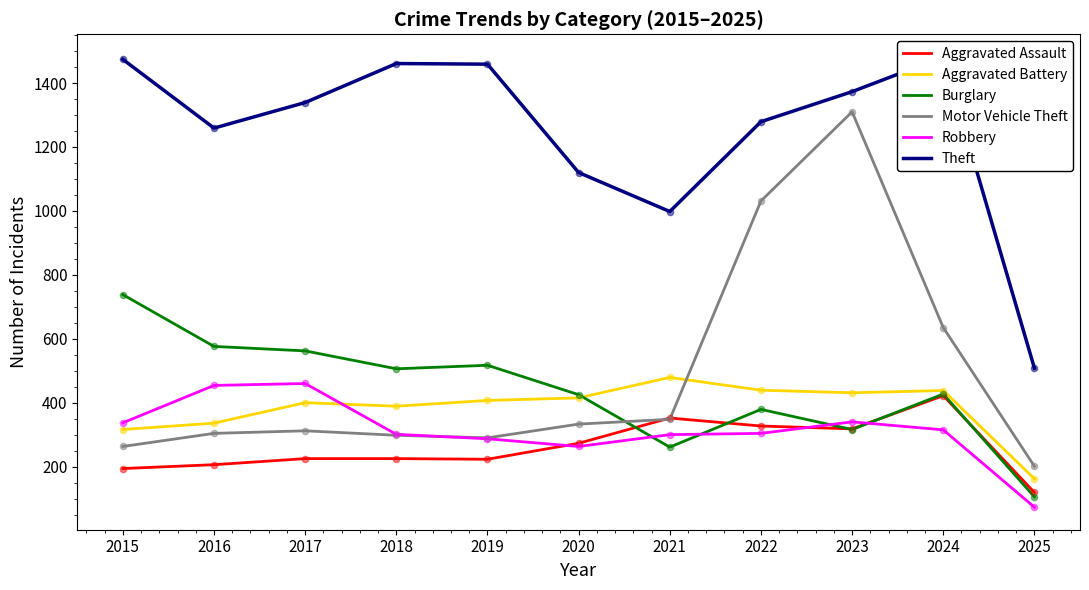

Which series has the largest Y range (max minus min)?

Motor Vehicle Theft